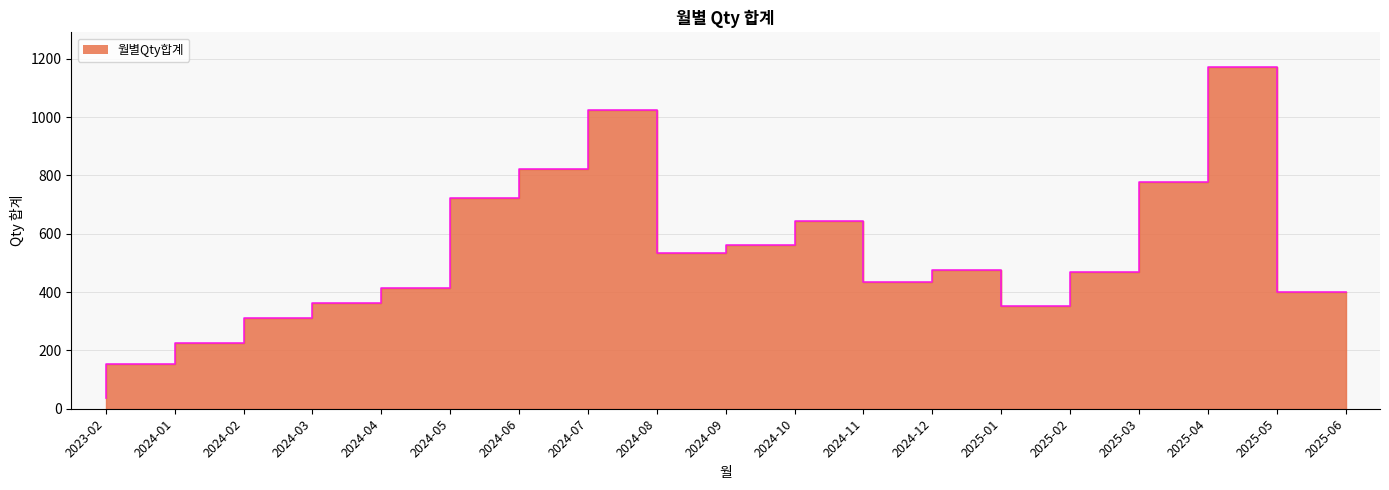

The value at 2025-06 is 401. True or false?

True